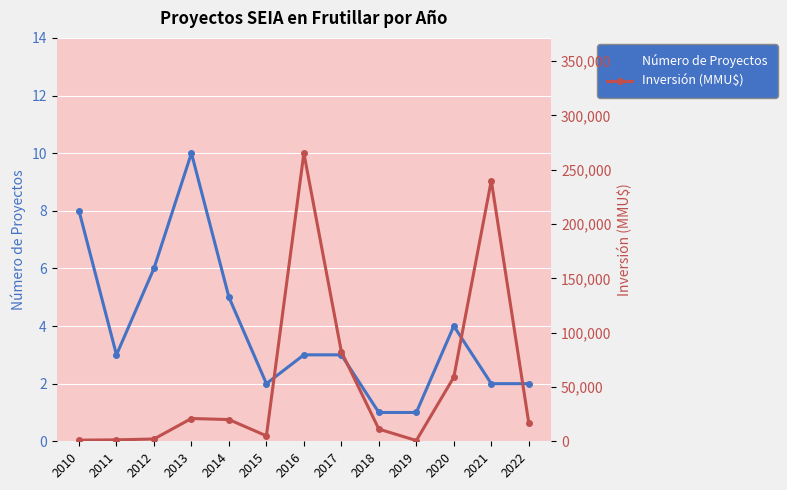

Where is Inversión (MMU$) nearest to the value 132975?

2017